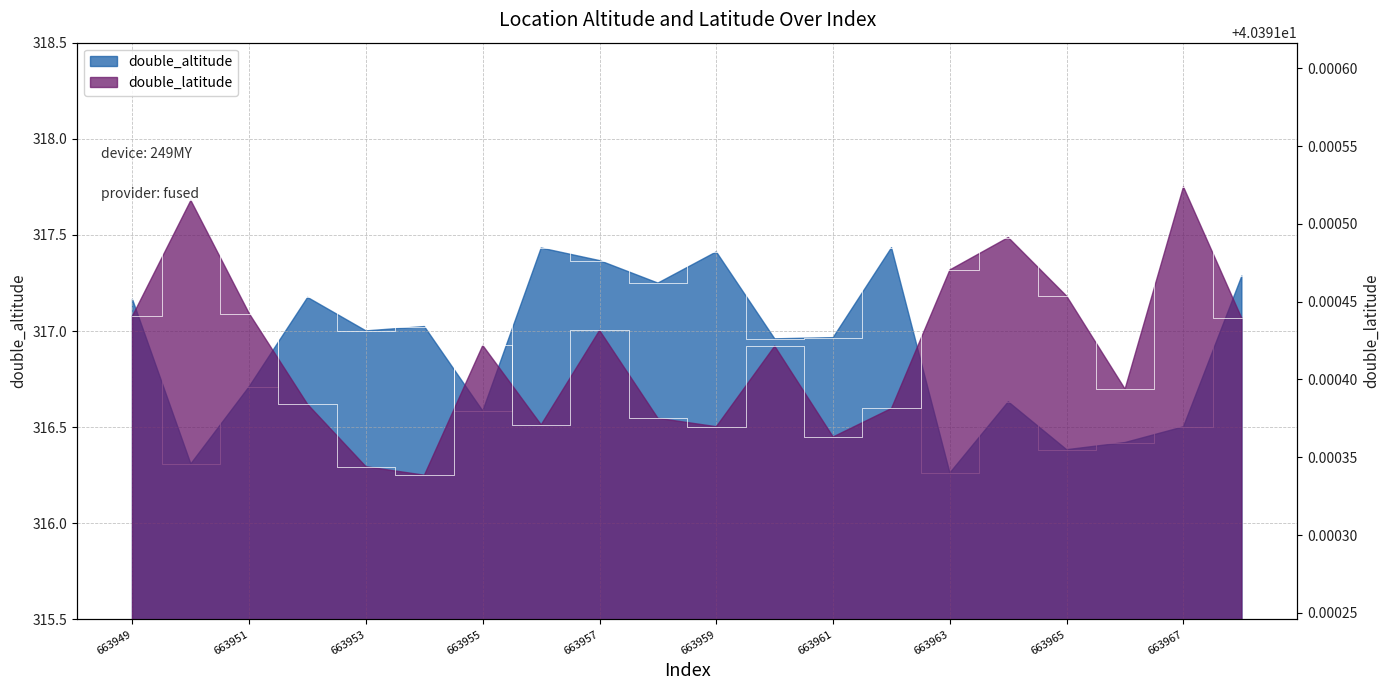

What is the average value of the double_latitude series?

40.4